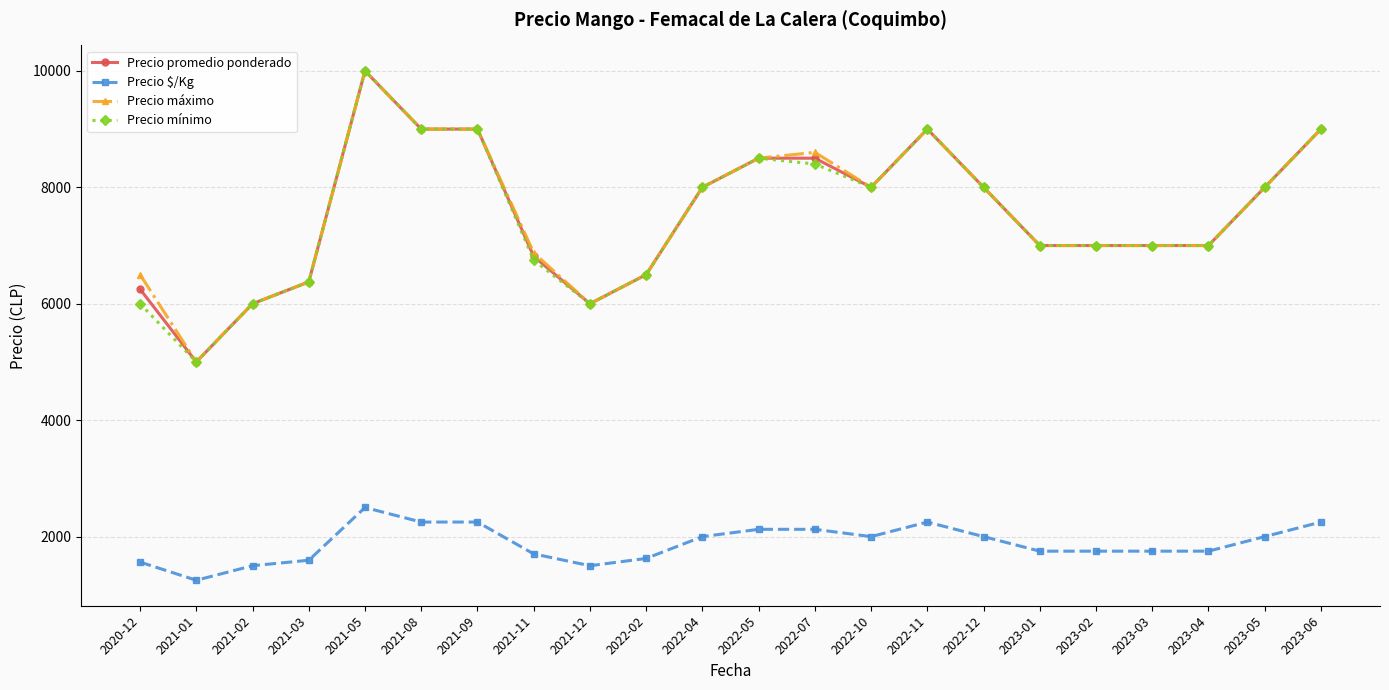

True or false: Precio promedio ponderado has more than 1 interior local peaks.

True